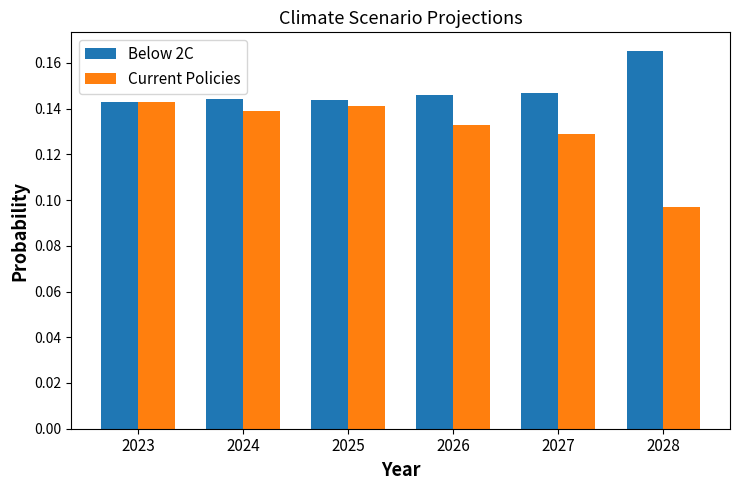

What is the sum of all Below 2C values?

0.9